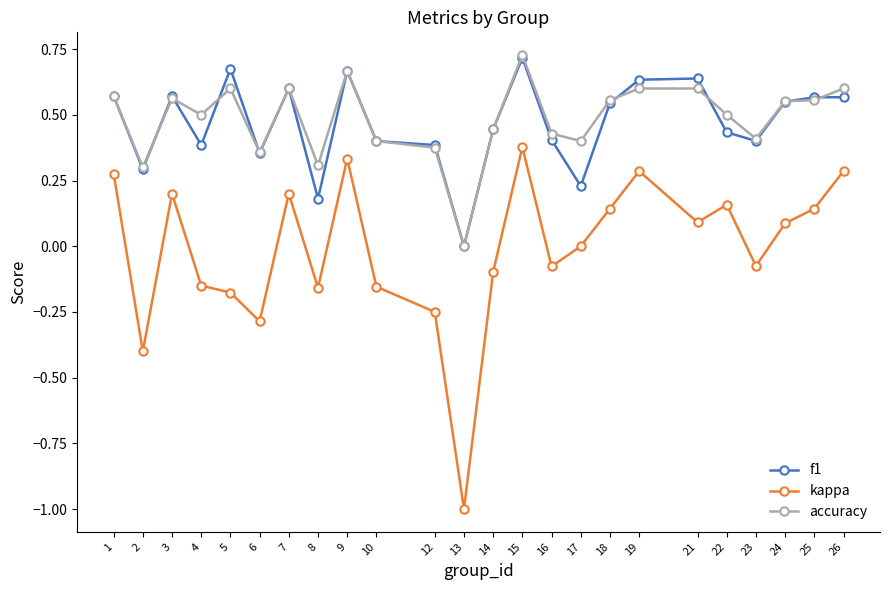

True or false: kappa and accuracy intersect in this chart.

False